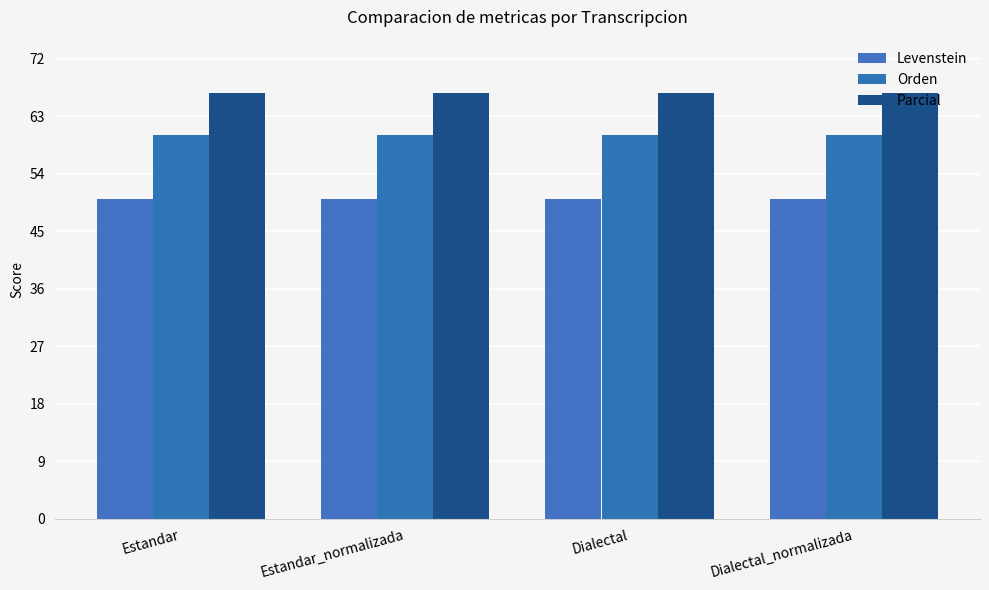

What is the average value of the Levenstein series?

50.0